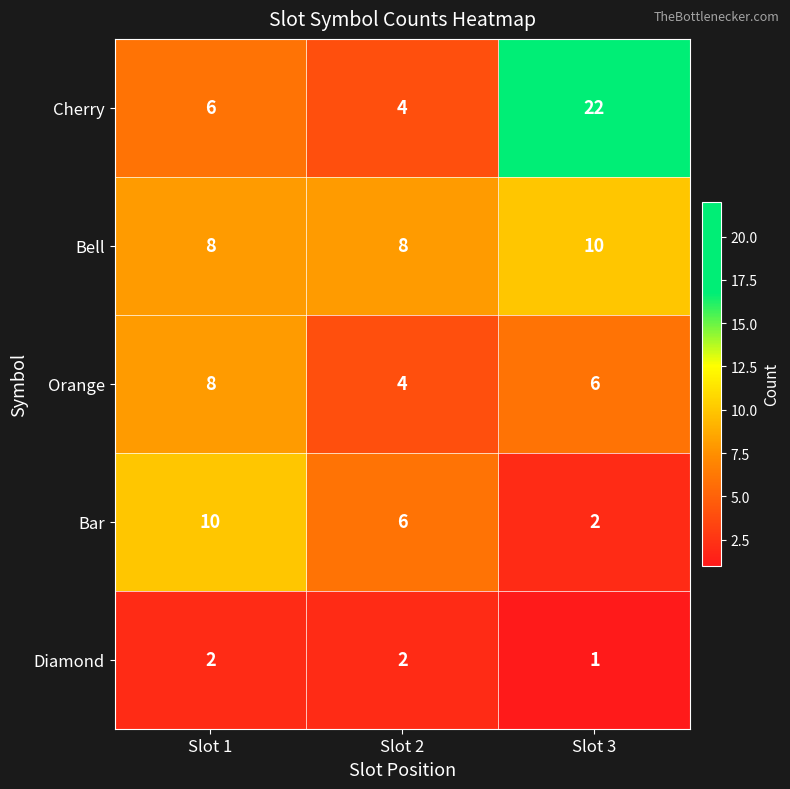

What is the average value of the Orange series?

6